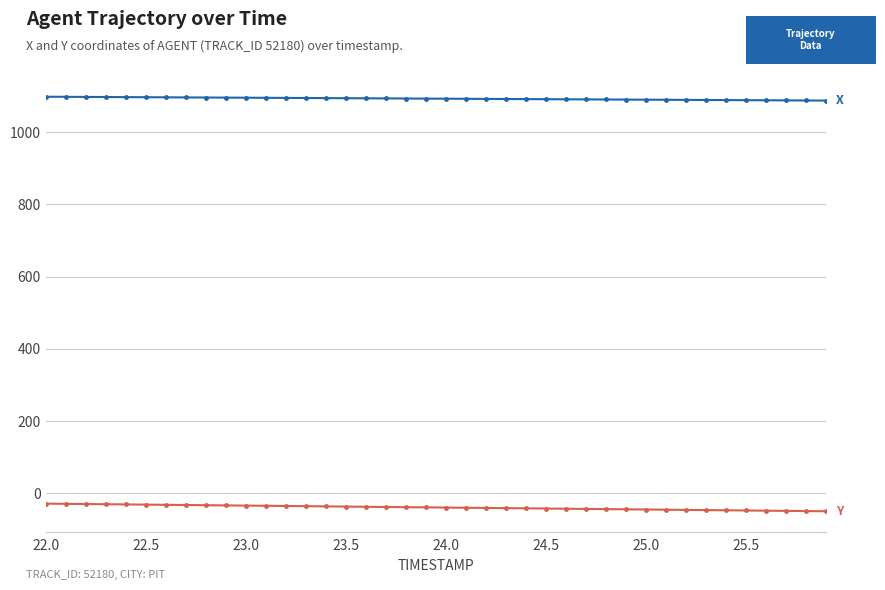

What is the greatest value displayed?

1098.0